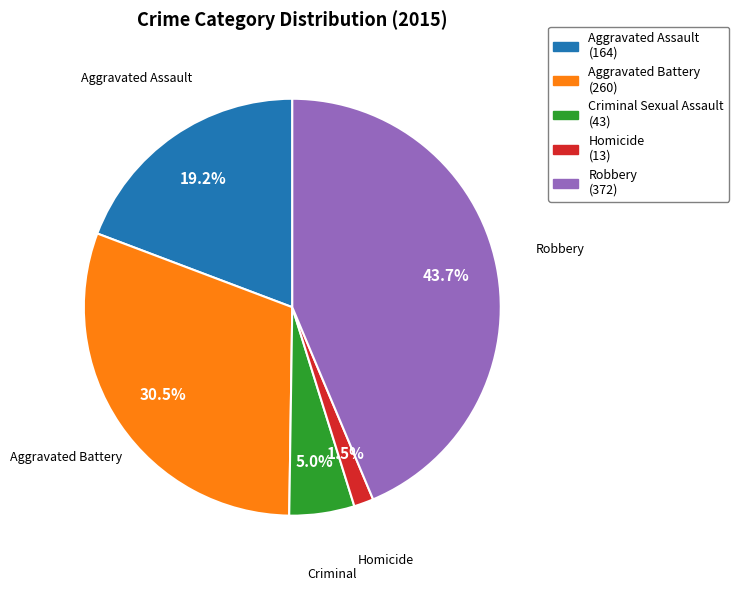

Which has a higher value, Aggravated Assault or Homicide?

Aggravated Assault